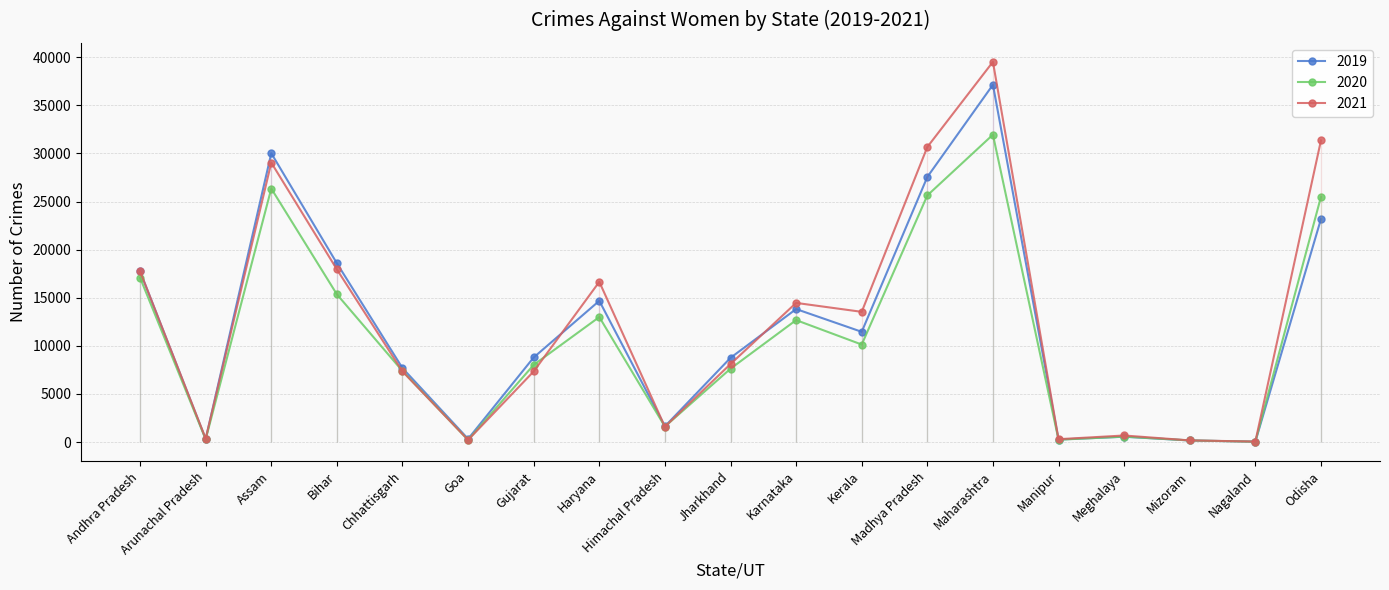

The value of 2020 at Haryana is 21715. True or false?

False